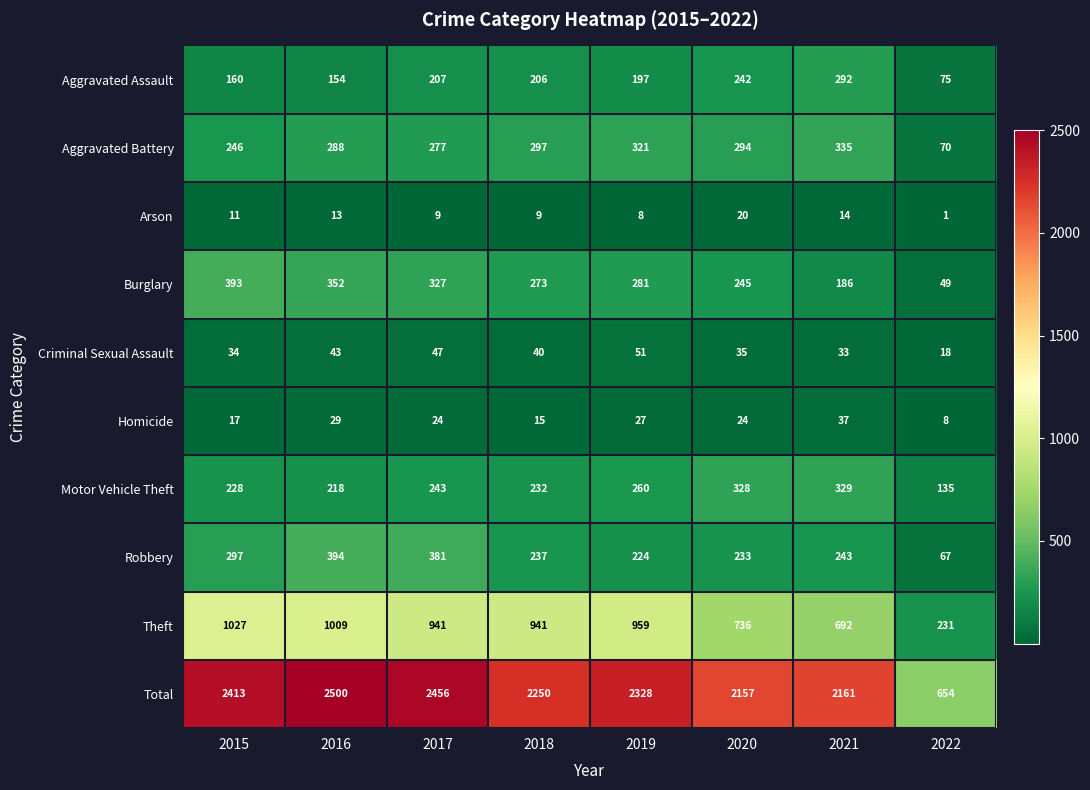

What is the sum of all Robbery values?

2076